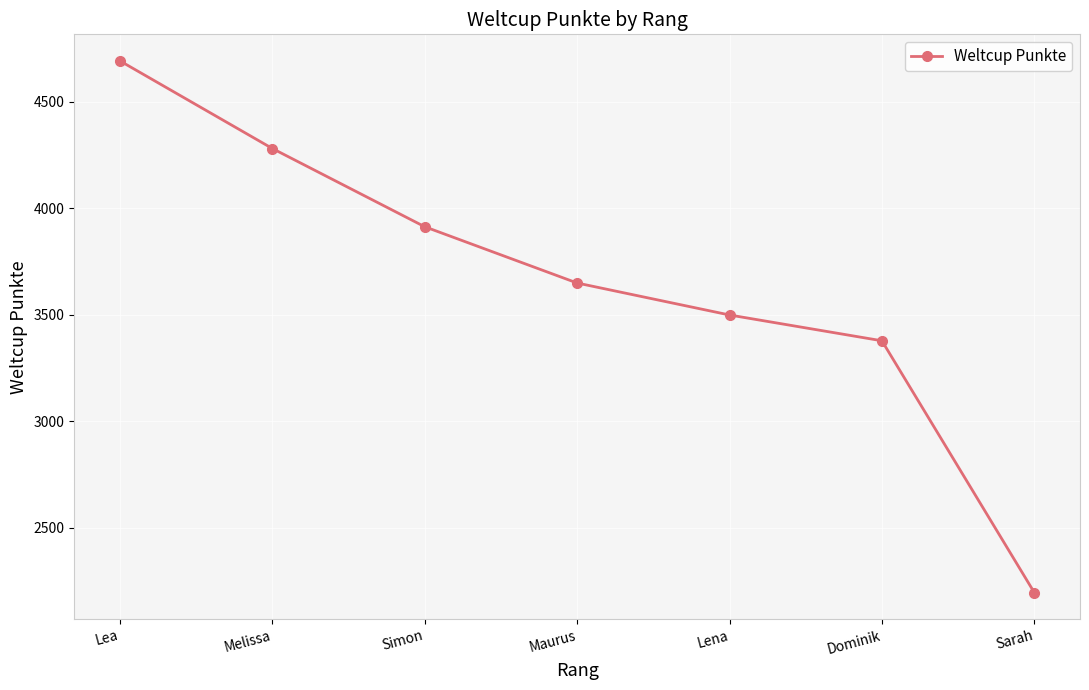

Rank the categories by value from lowest to highest.

Sarah, Dominik, Lena, Maurus, Simon, Melissa, Lea